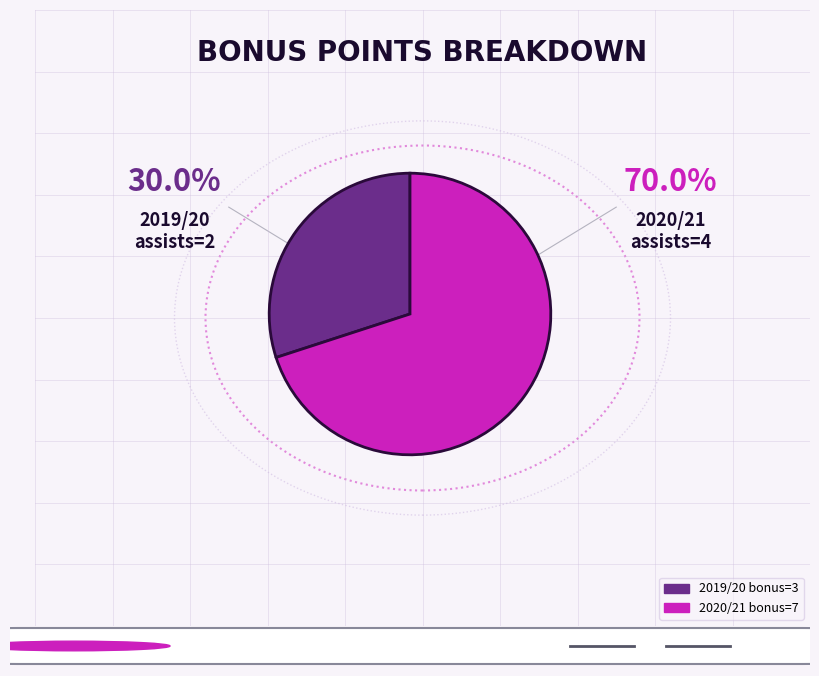

How many segments does this pie chart have?

2